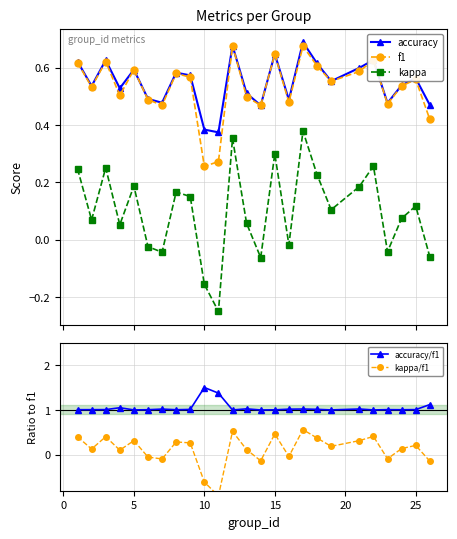

True or false: f1 and accuracy/f1 cross at least once.

False